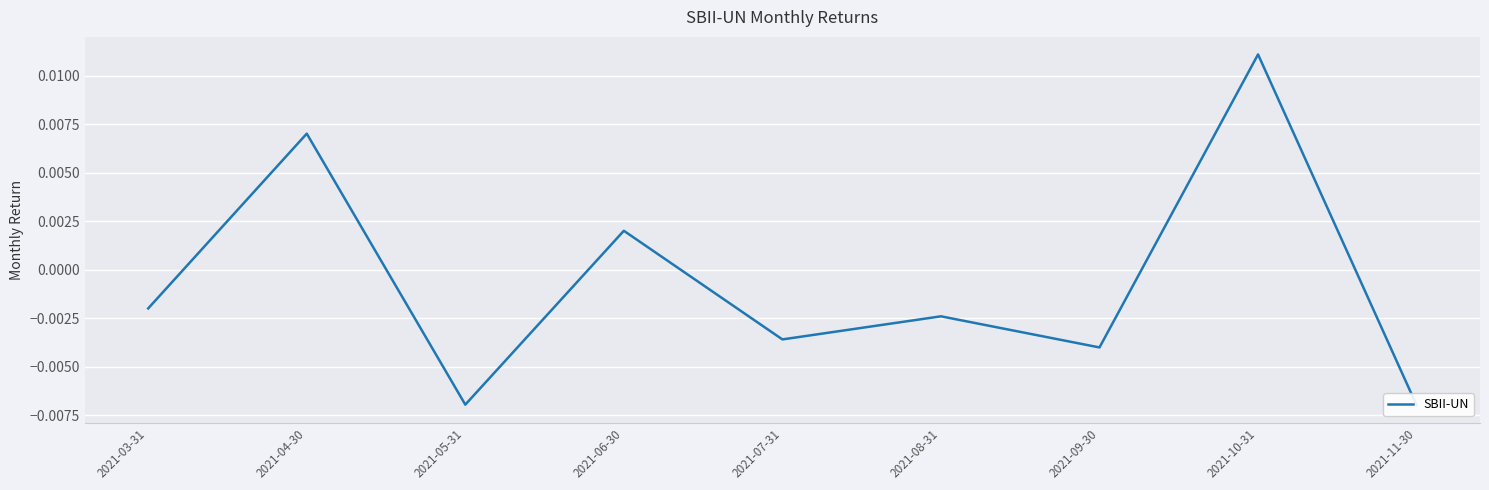

At which category does the data reach its first local peak?

2021-04-30